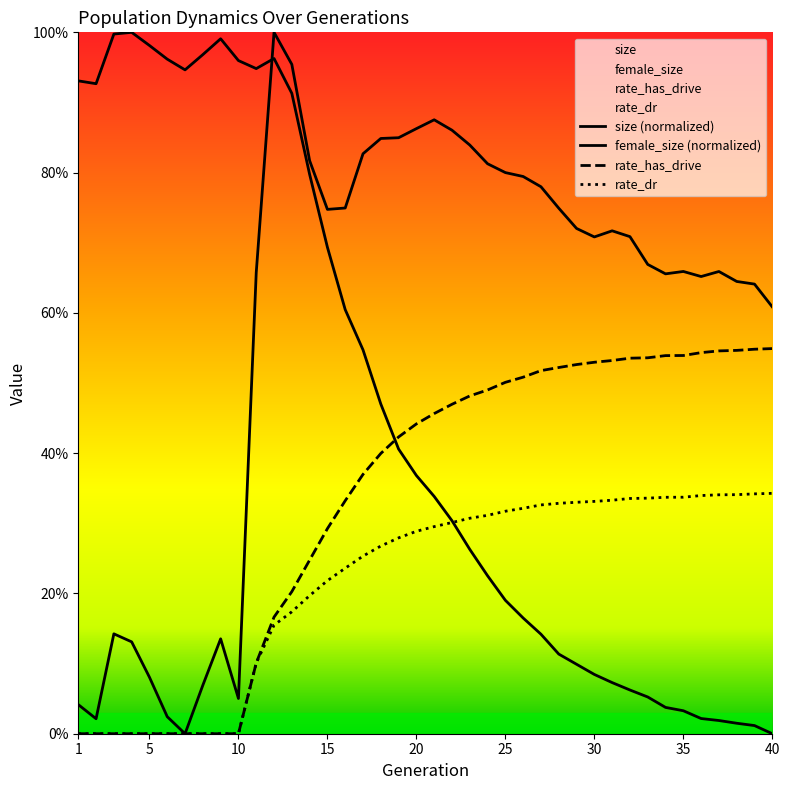

Does the chart display data point markers on the line(s)?

No